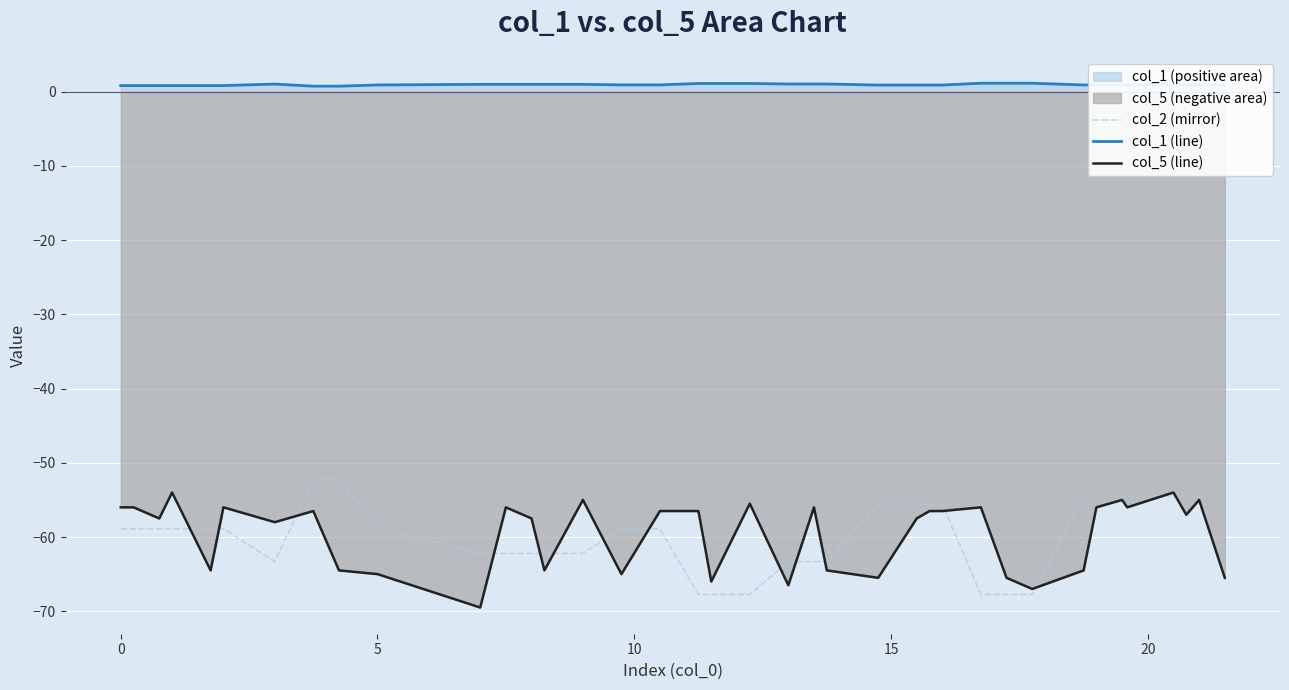

What is the smallest value displayed?

-69.5